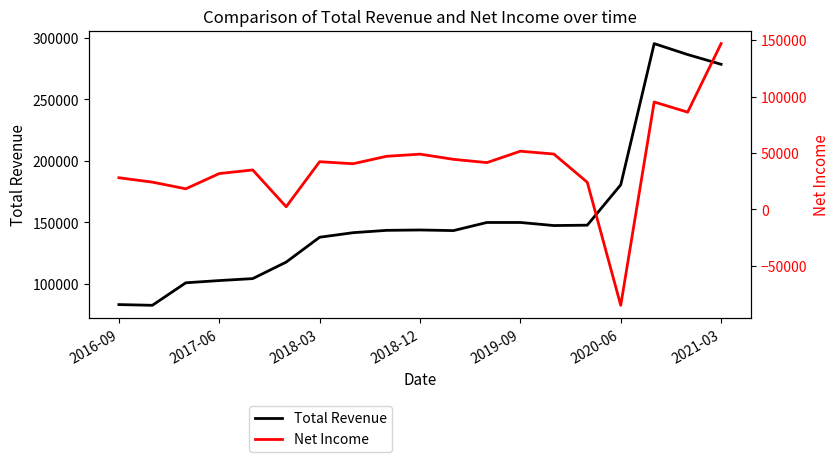

Where is Total Revenue nearest to the value 189000?

2020-06